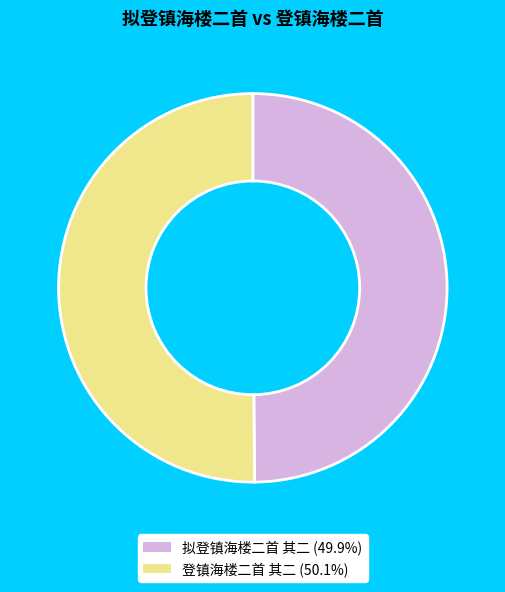

Do 登镇海楼二首 其二 and 拟登镇海楼二首 其二 together represent more than half of the pie?

Yes